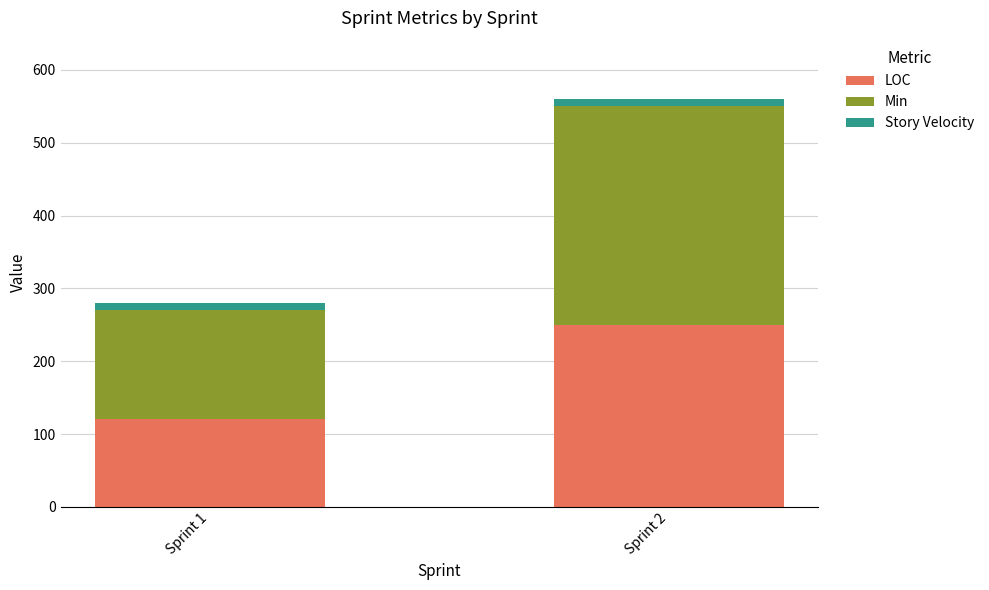

Where is LOC nearest to the value 185?

Sprint 1